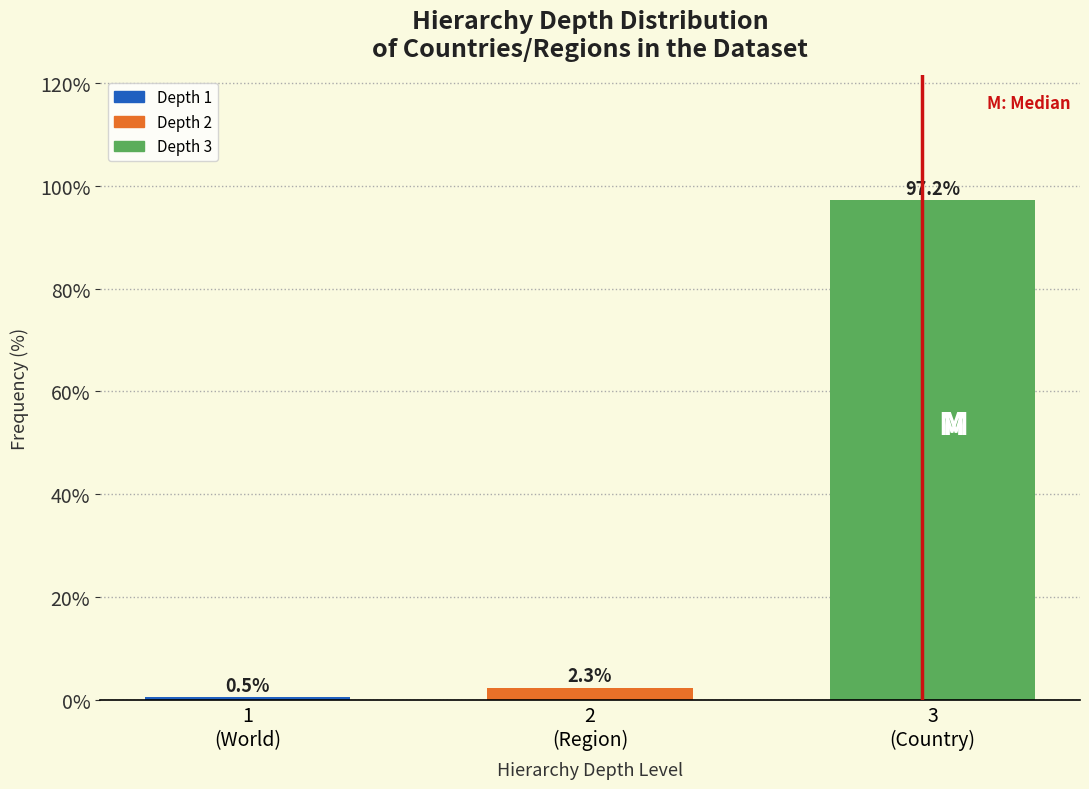

Reading right to left, list all the values displayed in this chart.

97.2	2.3	0.5